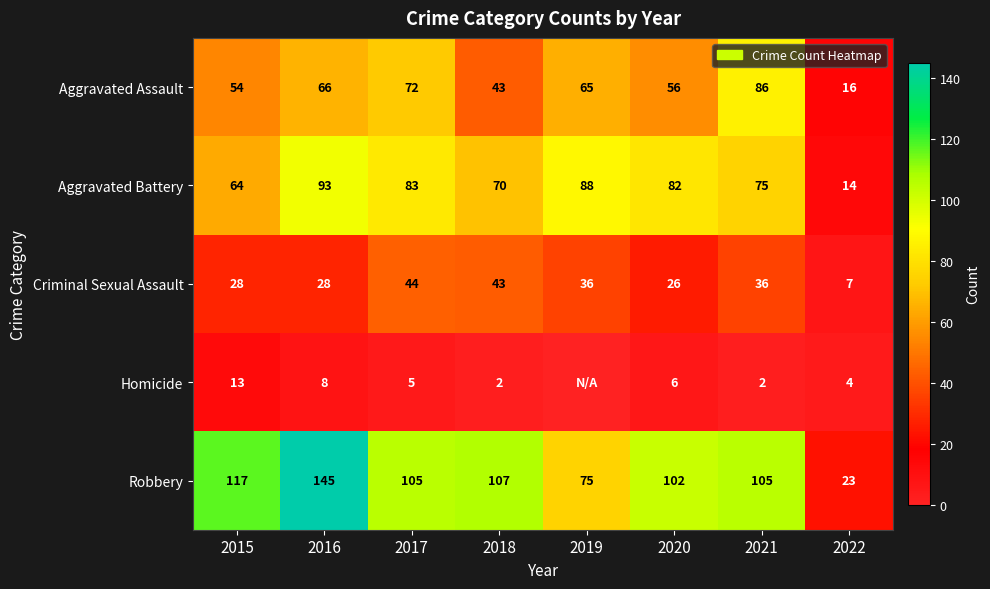

True or false: Criminal Sexual Assault has a value of 43 at 2018.

True